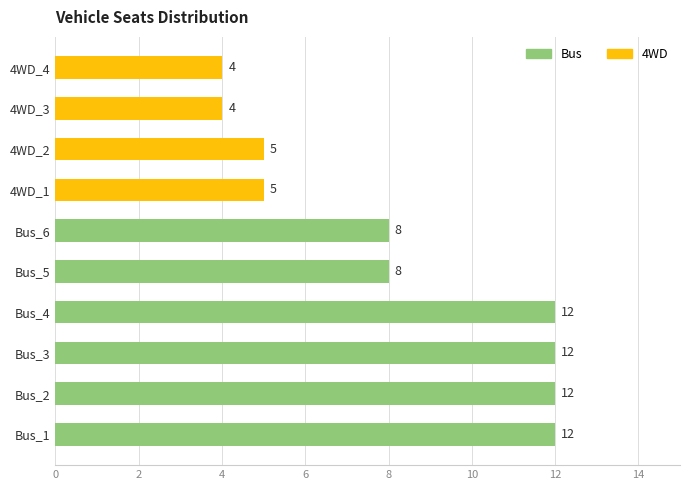

What is the sum of the values at 4WD_1 and 4WD_4?

9